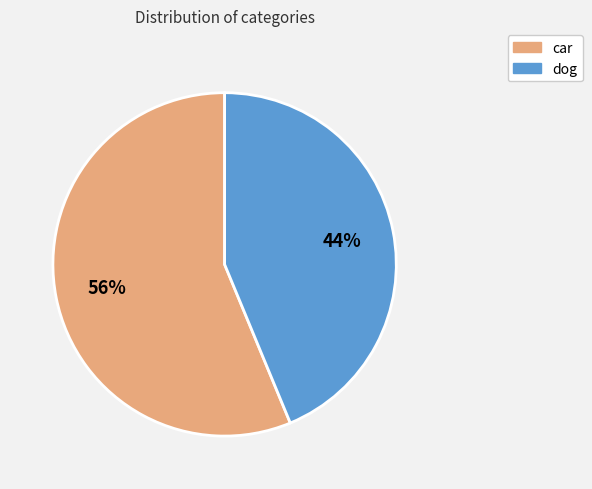

What percentage is the dog slice, to the nearest percent?

44%